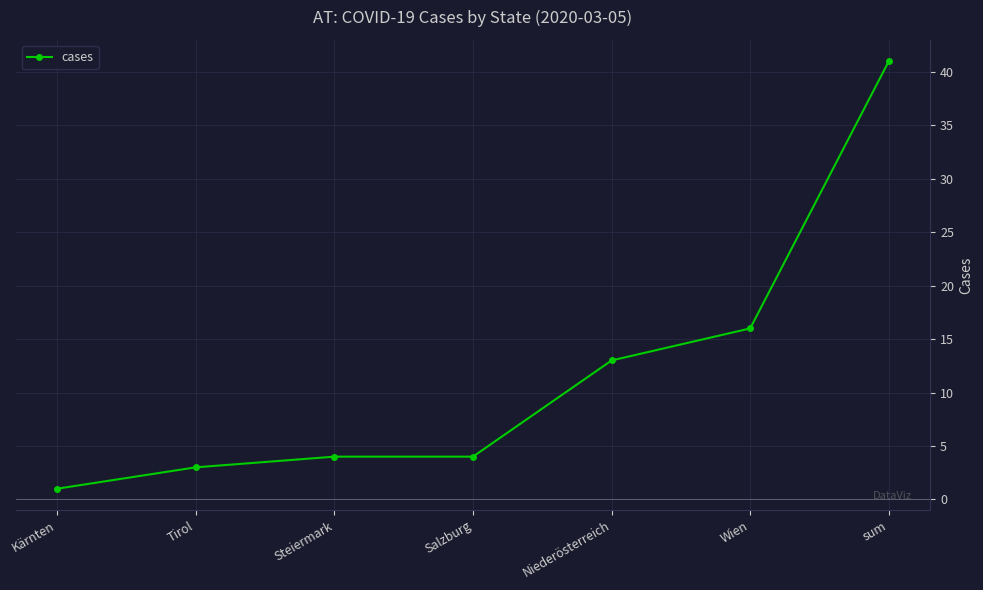

Reading left to right, list all the values displayed in this chart.

Kärnten=1	Tirol=3	Steiermark=4	Salzburg=4	Niederösterreich=13	Wien=16	sum=41